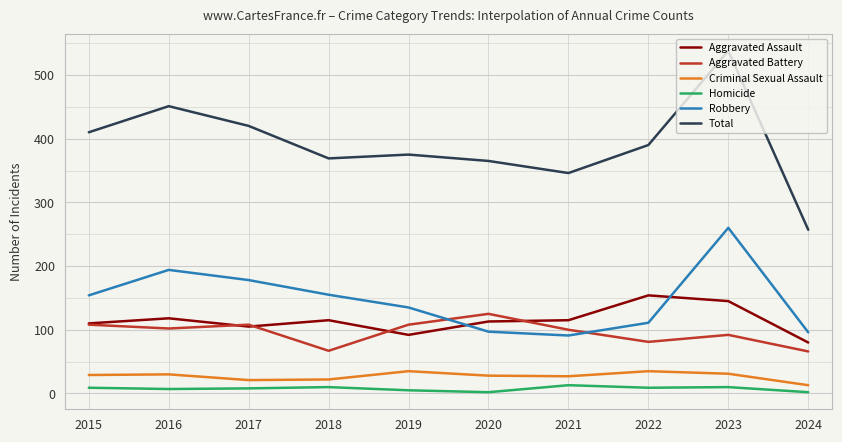

True or false: Homicide and Robbery intersect in this chart.

False